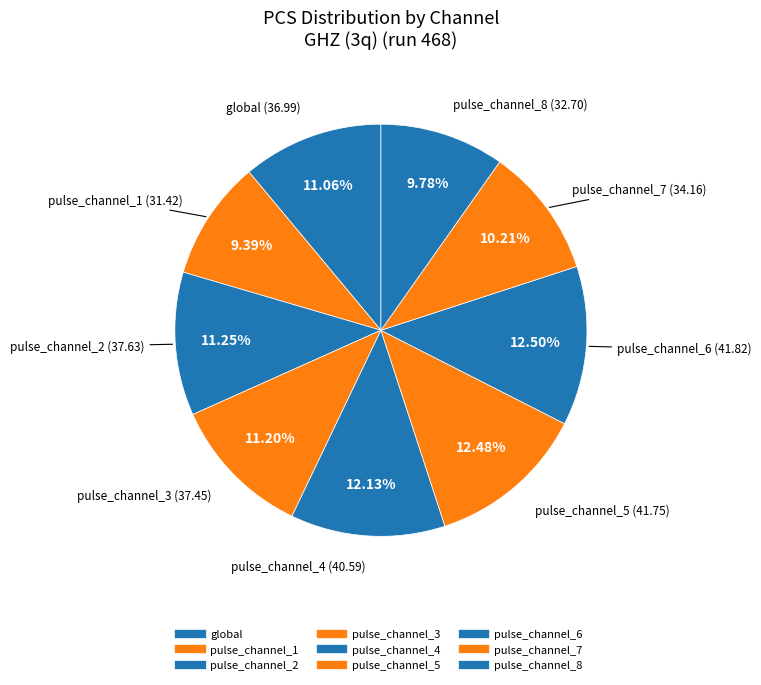

What is the largest slice in the pie chart?

pulse_channel_6